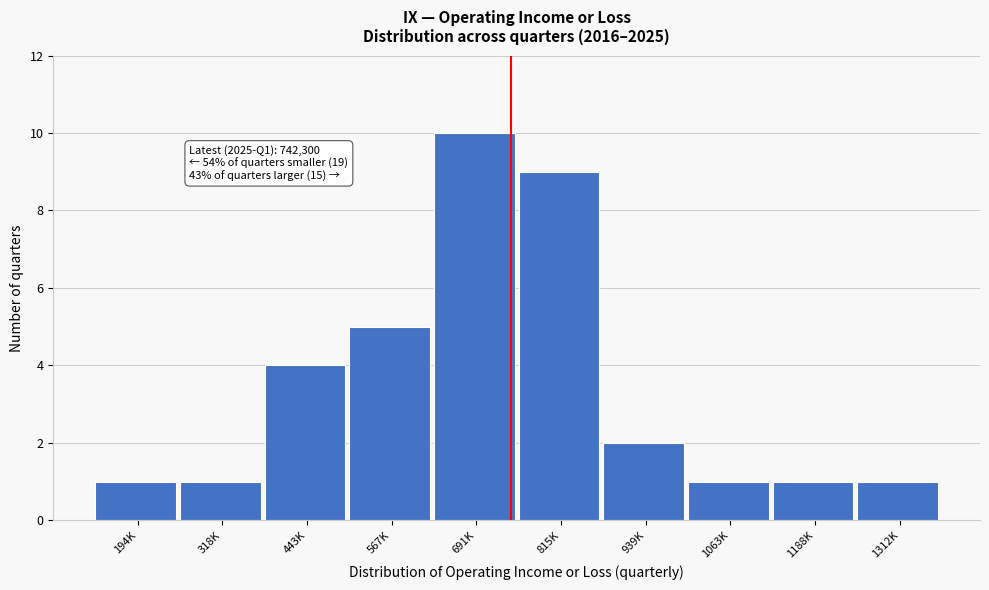

Reading right to left, transcribe all the data shown in this chart.

1	1	1	2	9	10	5	4	1	1